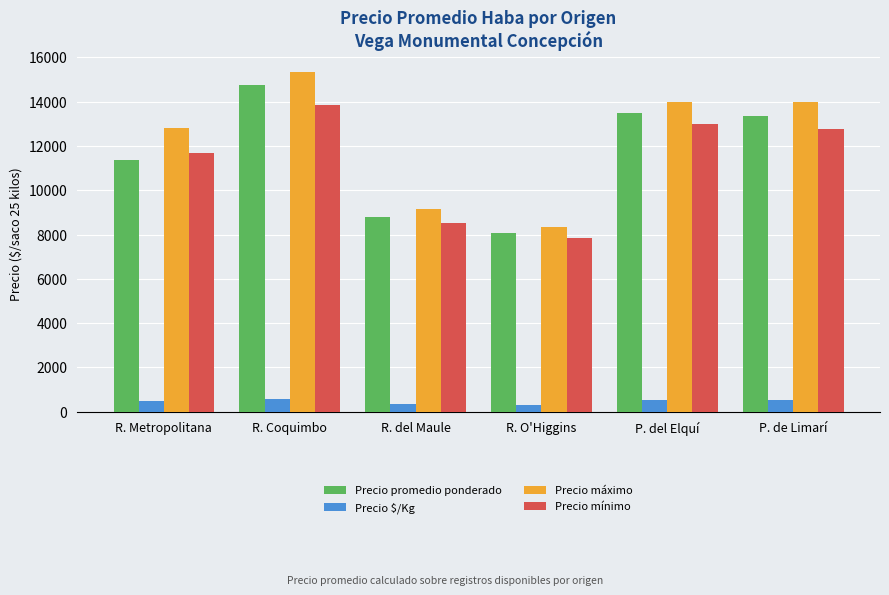

What is the maximum value shown in the chart?

15333